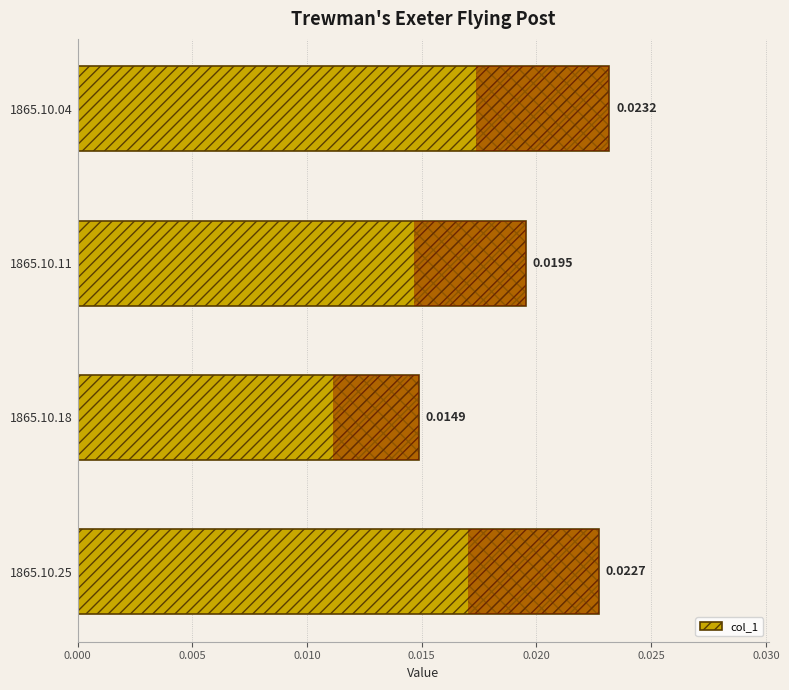

Where is the data nearest to the value 0?

1865.10.18